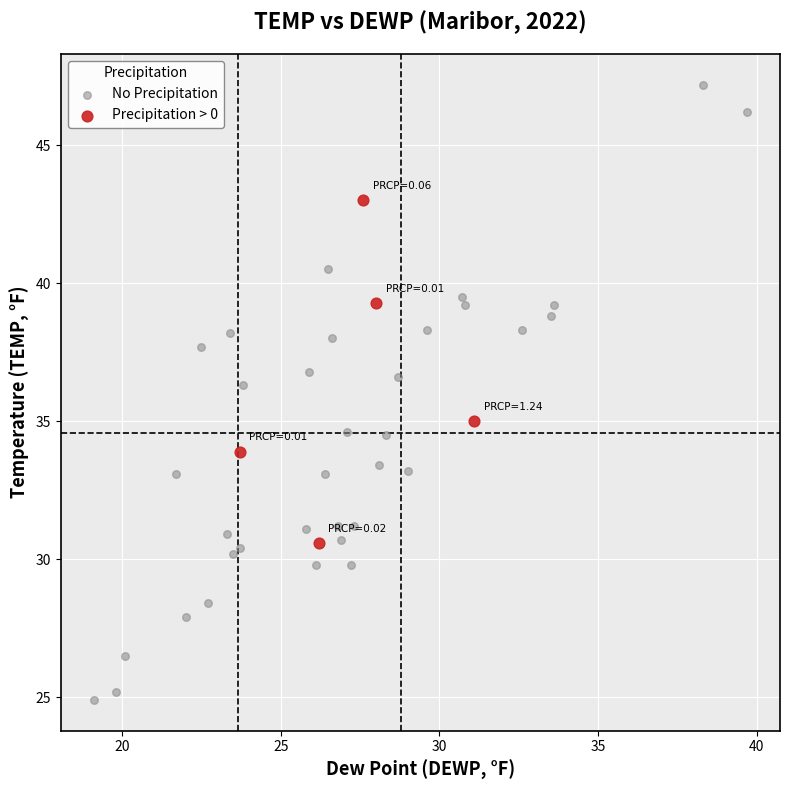

Which series reaches the minimum Y coordinate?

No Precipitation